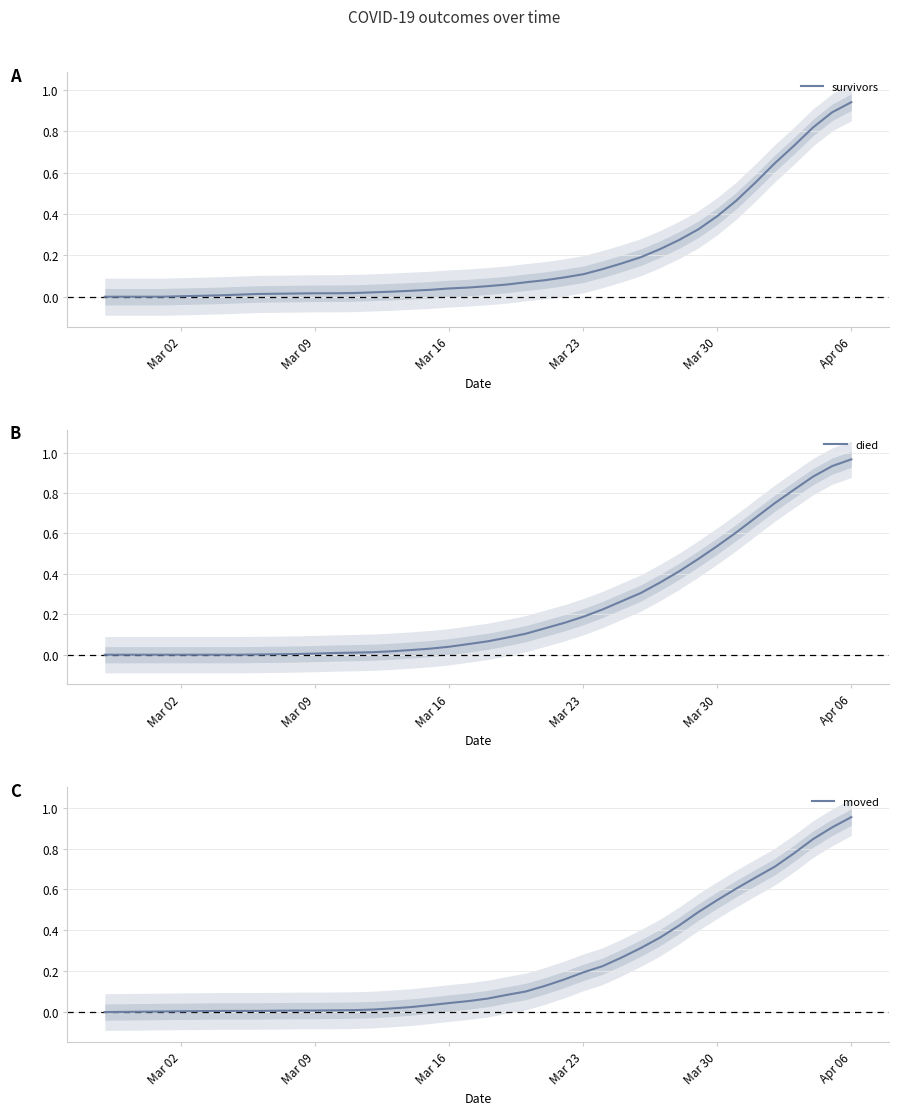

Is it true that survivors equals 0.2 at Mar 23?

False